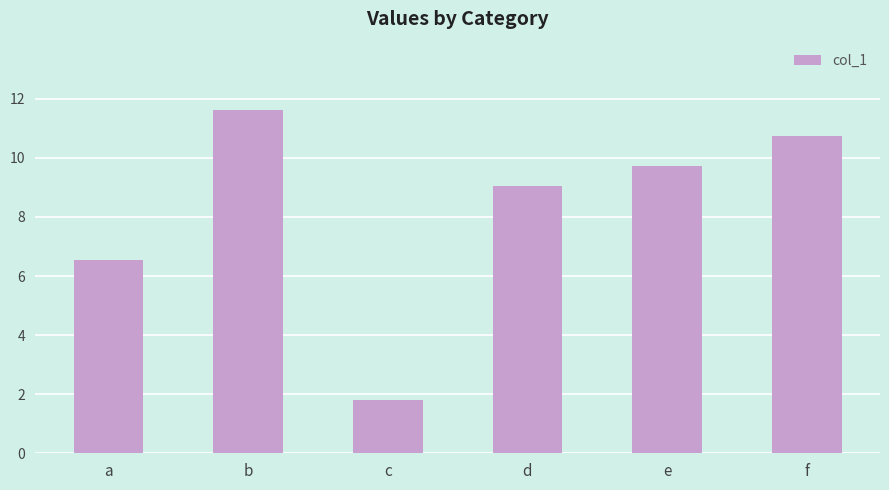

Reading left to right, transcribe all the data shown in this chart.

a=6.5	b=11.6	c=1.8	d=9.1	e=9.7	f=10.7